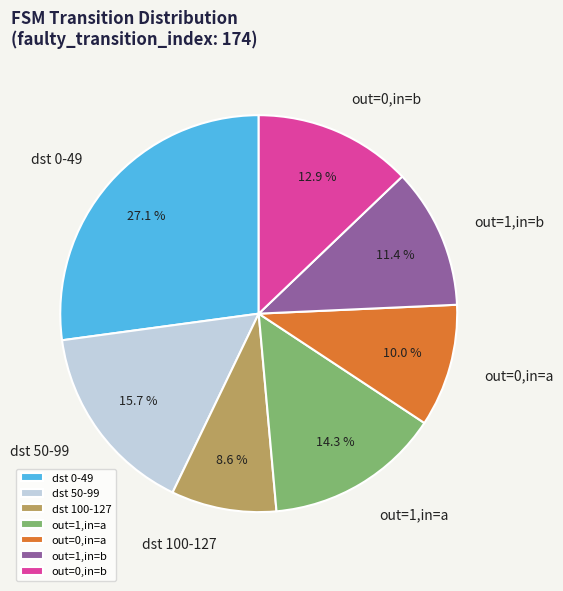

Count the number of slices in the pie.

7